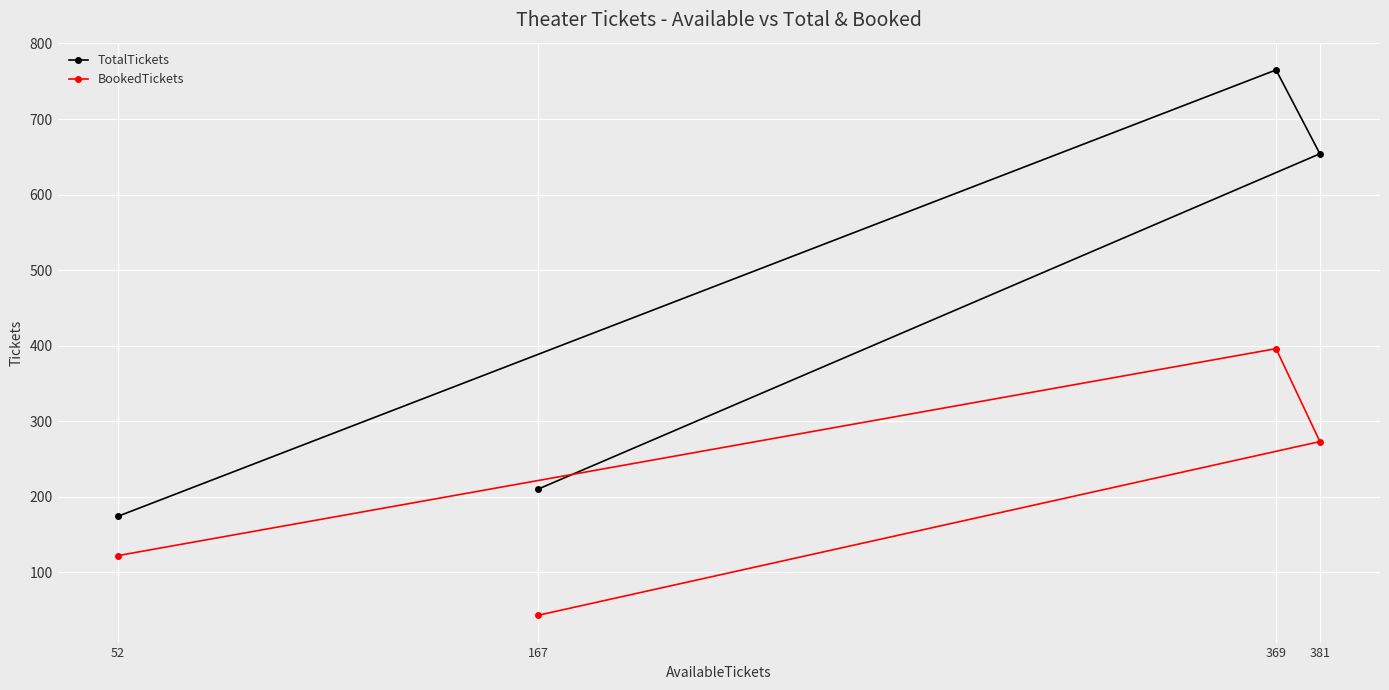

In TotalTickets, how many points are higher than both neighbors (excluding endpoints)?

1